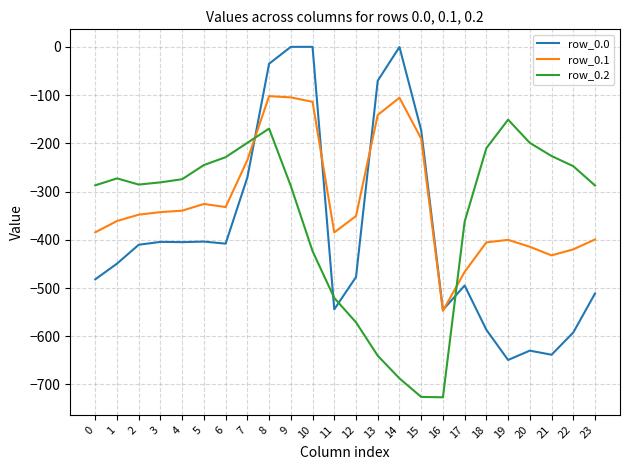

Does the chart have visible grid lines?

Yes